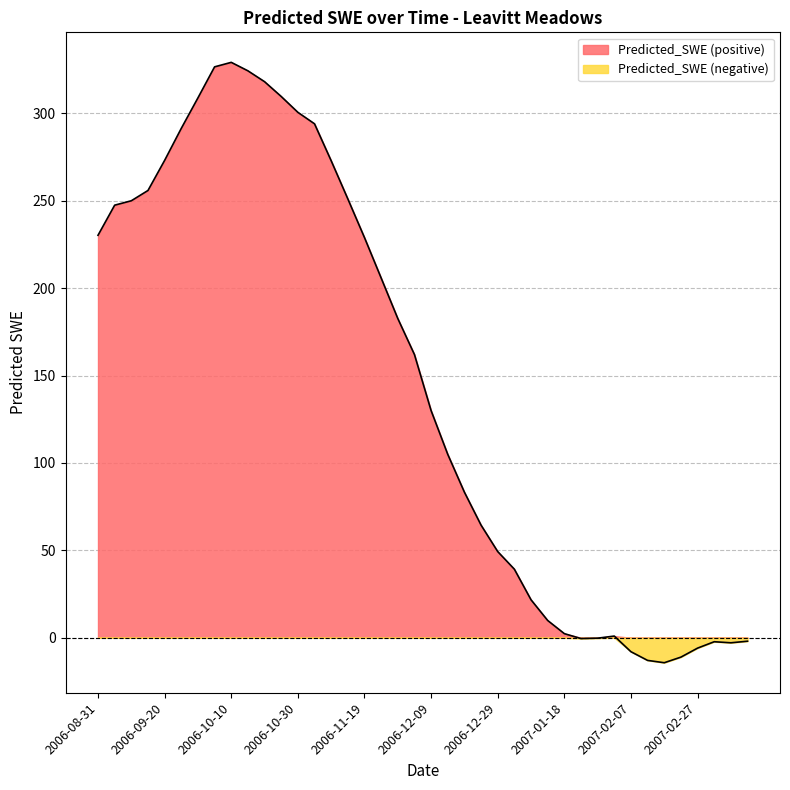

Between 2006-12-09 and 2006-10-05, which is larger?

2006-10-05